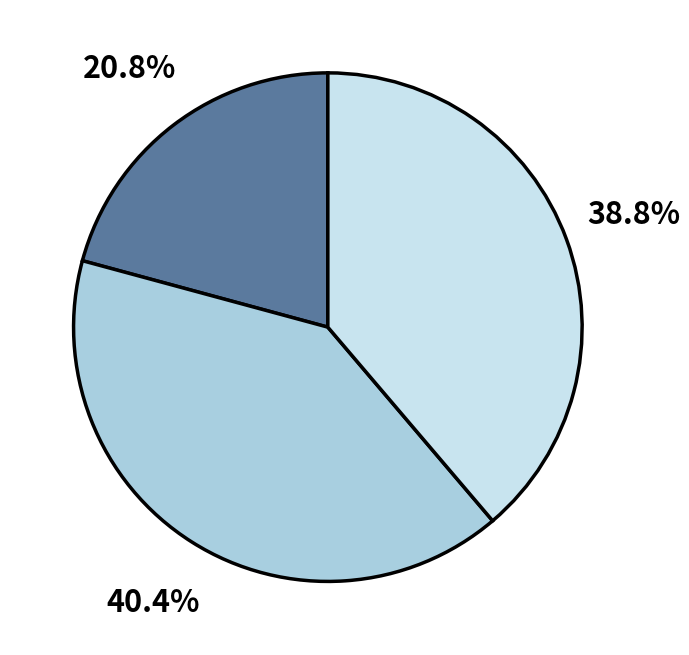

Is there a majority slice in this chart?

No